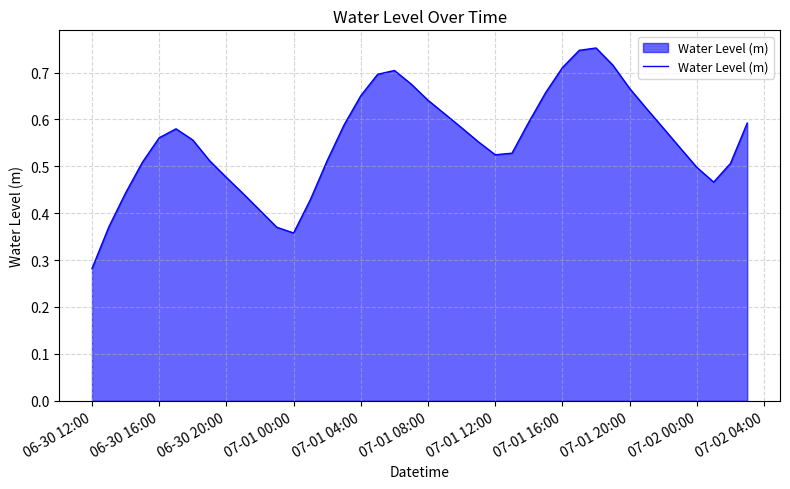

True or false: there are more than 2 points higher than both neighbors.

True